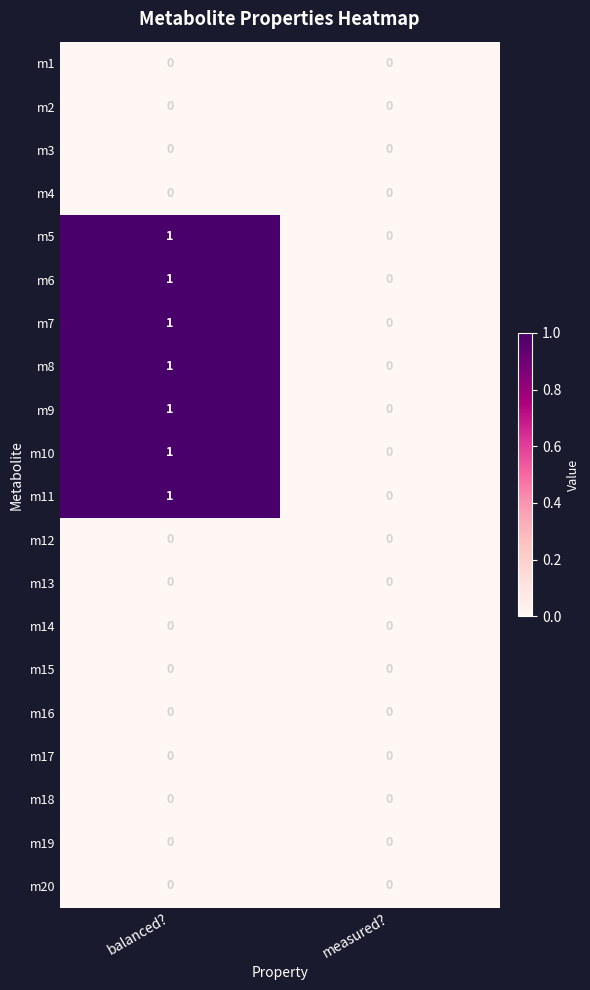

At which label is m10 closest to 0?

measured?